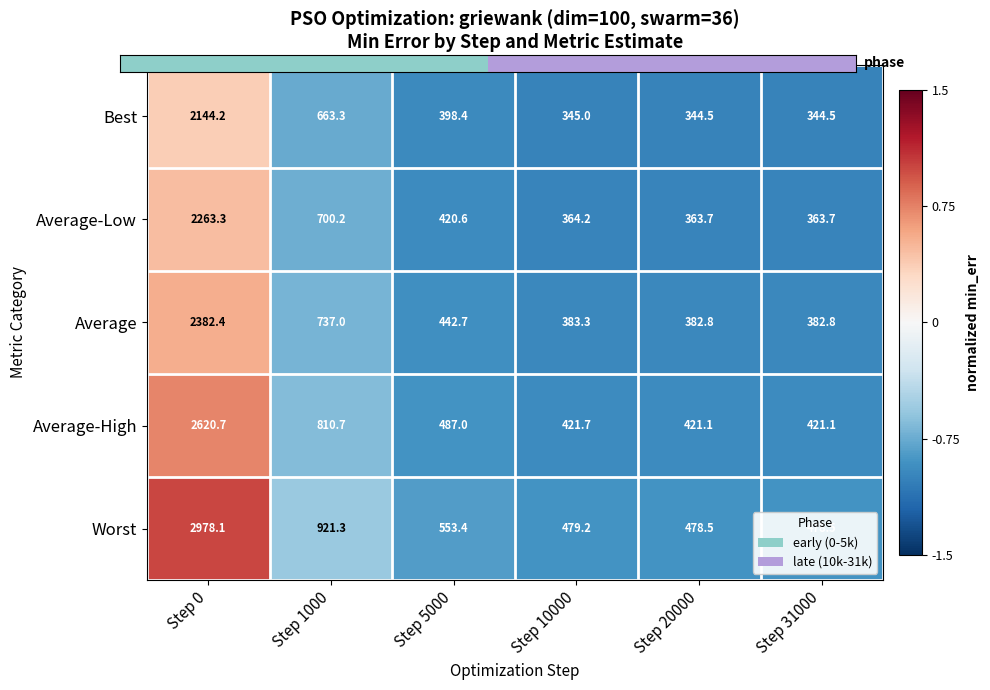

How many data points in Best are less than 398?

3